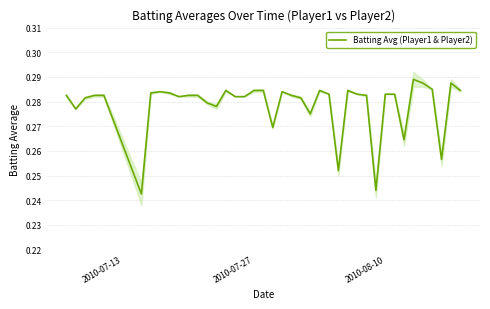

How many values are between 0 and 1?

40